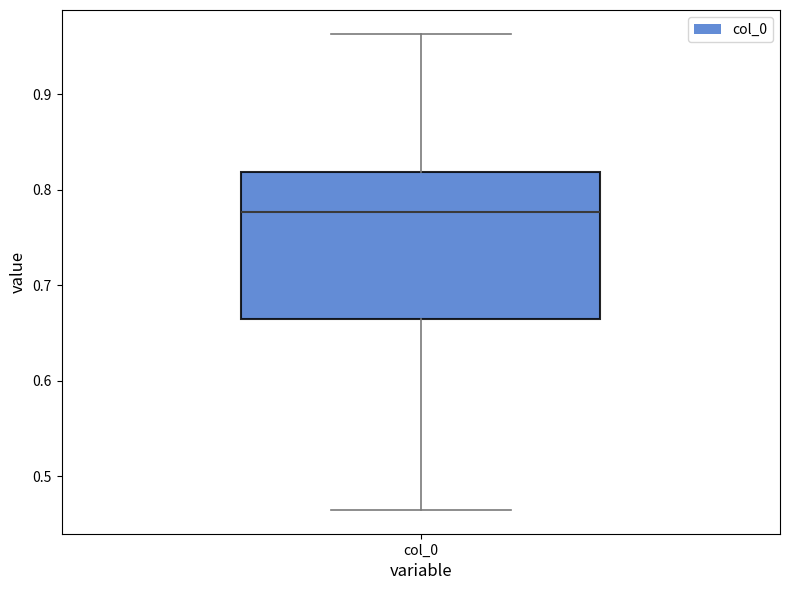

Read this box plot against the y-axis: the position of the median line, the range covered by the box, and the ends of both whiskers. The values are not printed on the chart, so give them approximately, as read against the axis.

median 0.78, box 0.66 to 0.82, whiskers 0.46 to 0.96